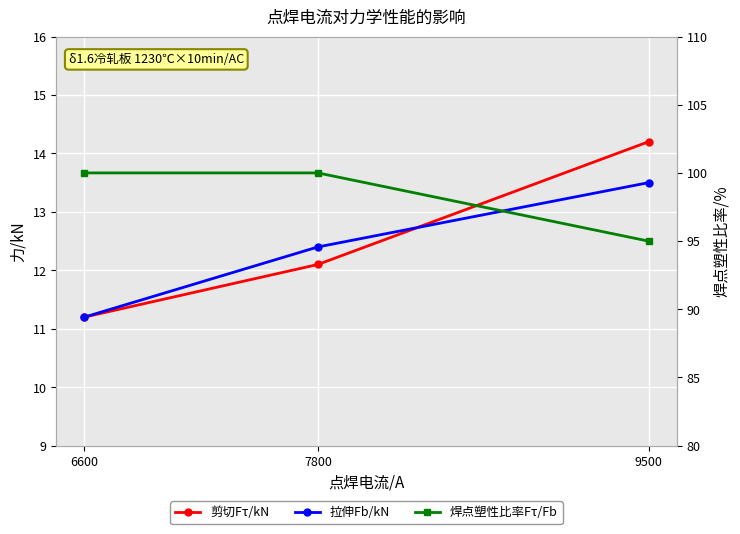

True or false: 拉伸Fb/kN has a value of 17.6 at 9500.

False